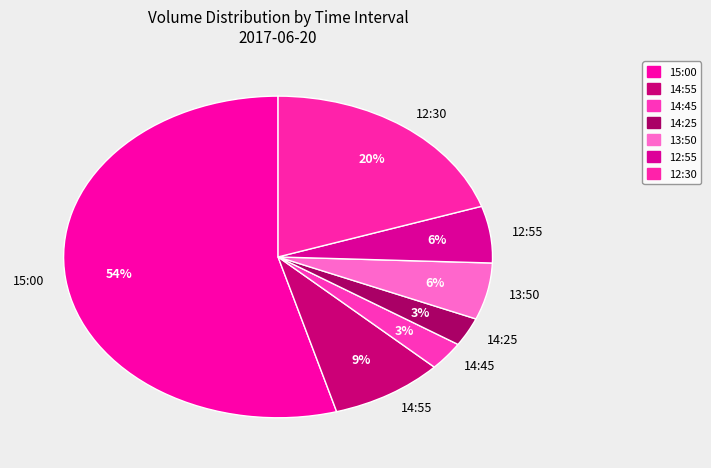

To the nearest percent, what portion does 14:25 represent?

3%